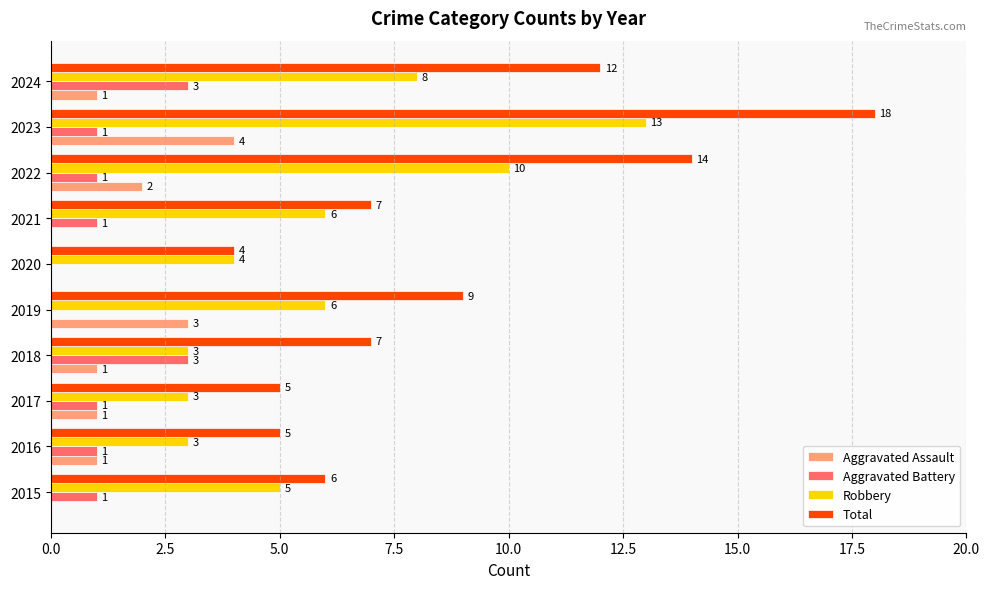

Is the value of Aggravated Battery at 2019 greater than the value of Total at 2019?

No